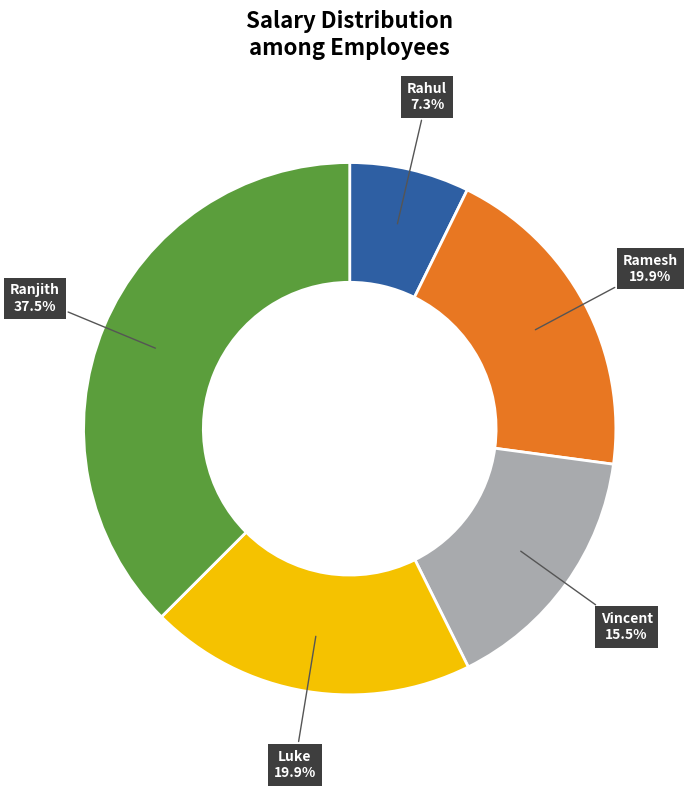

To the nearest percent, what is the difference between the largest and smallest slice percentages?

30%